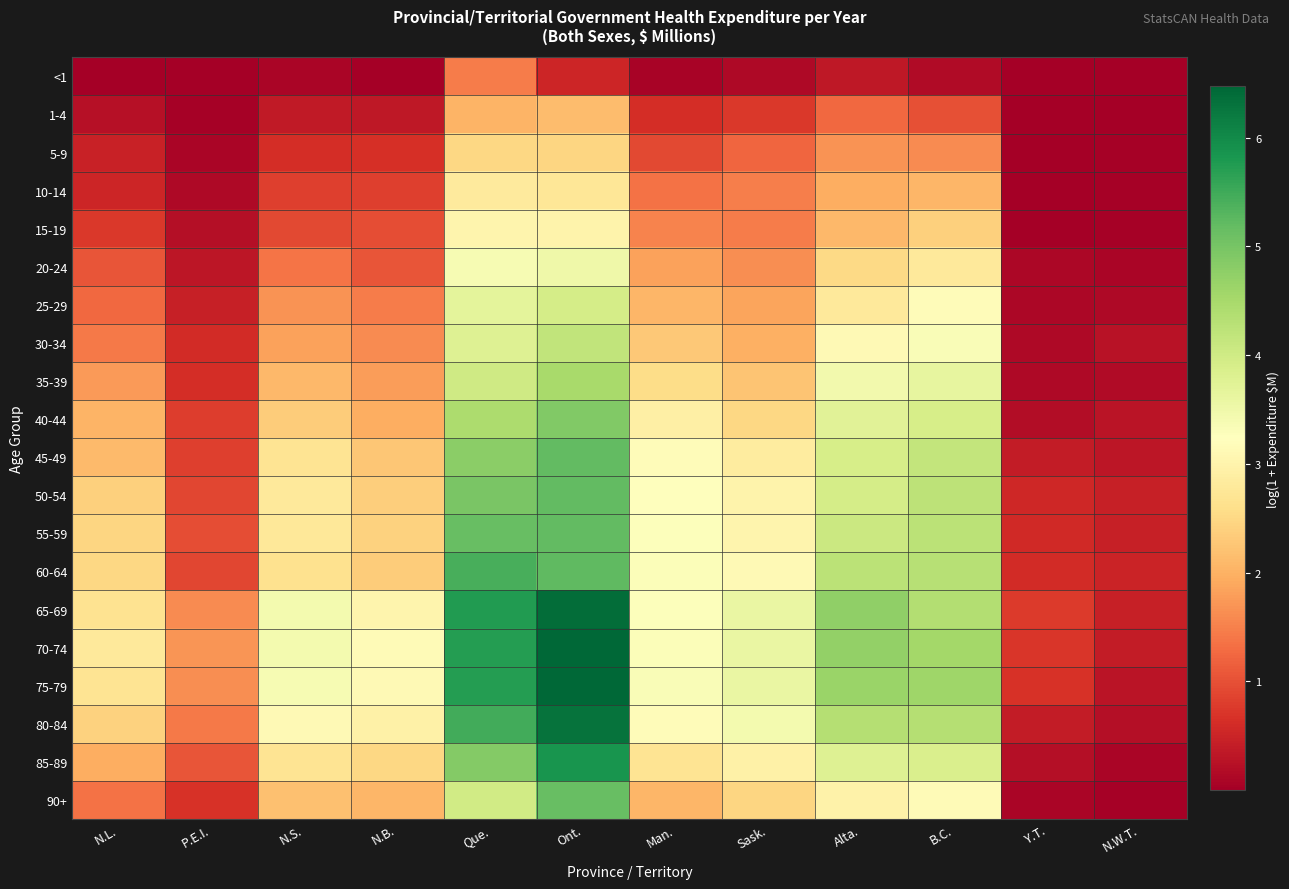

Which series has the widest spread of values?

75-79